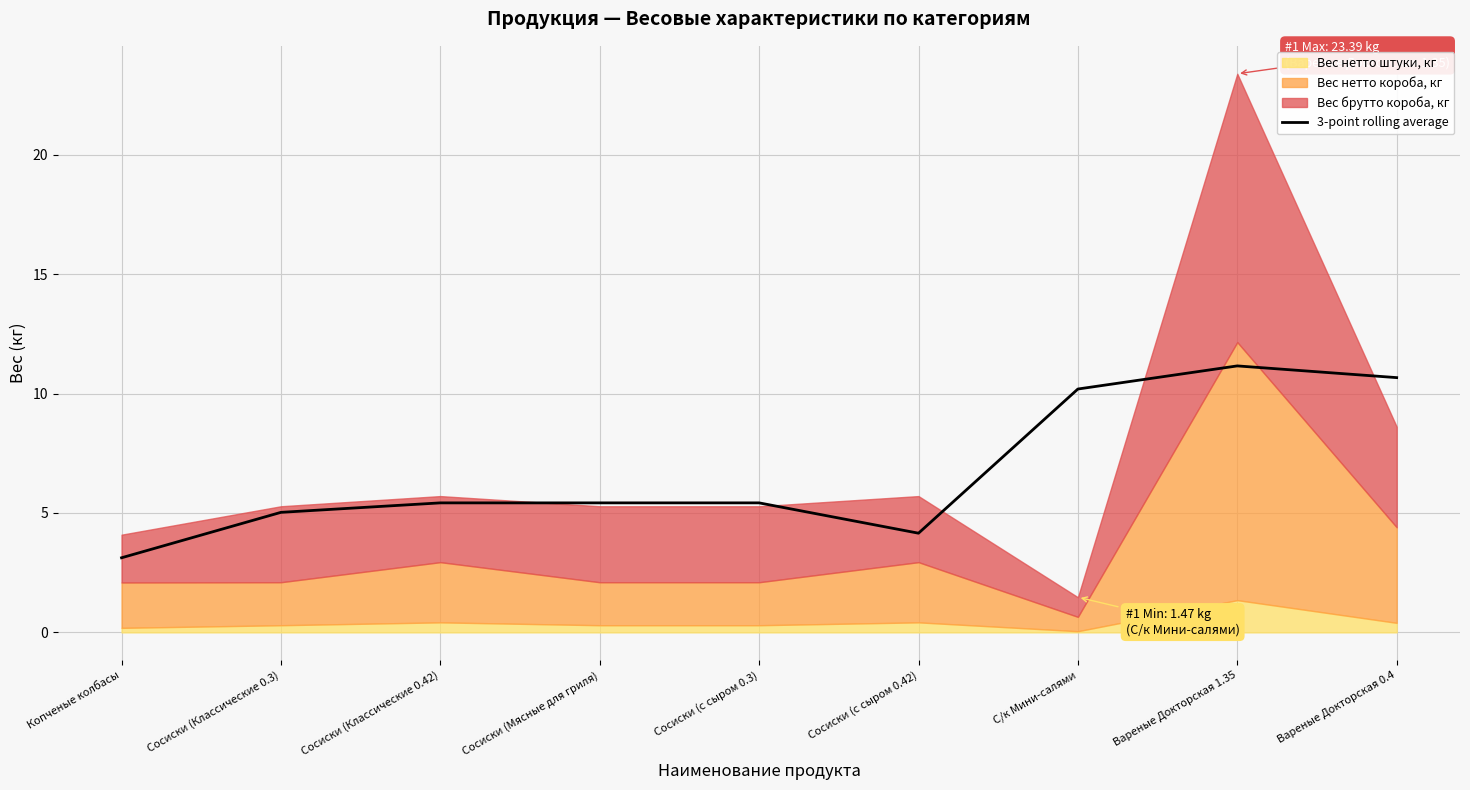

The value at Сосиски (Классические 0.42) is 5.4. True or false?

True